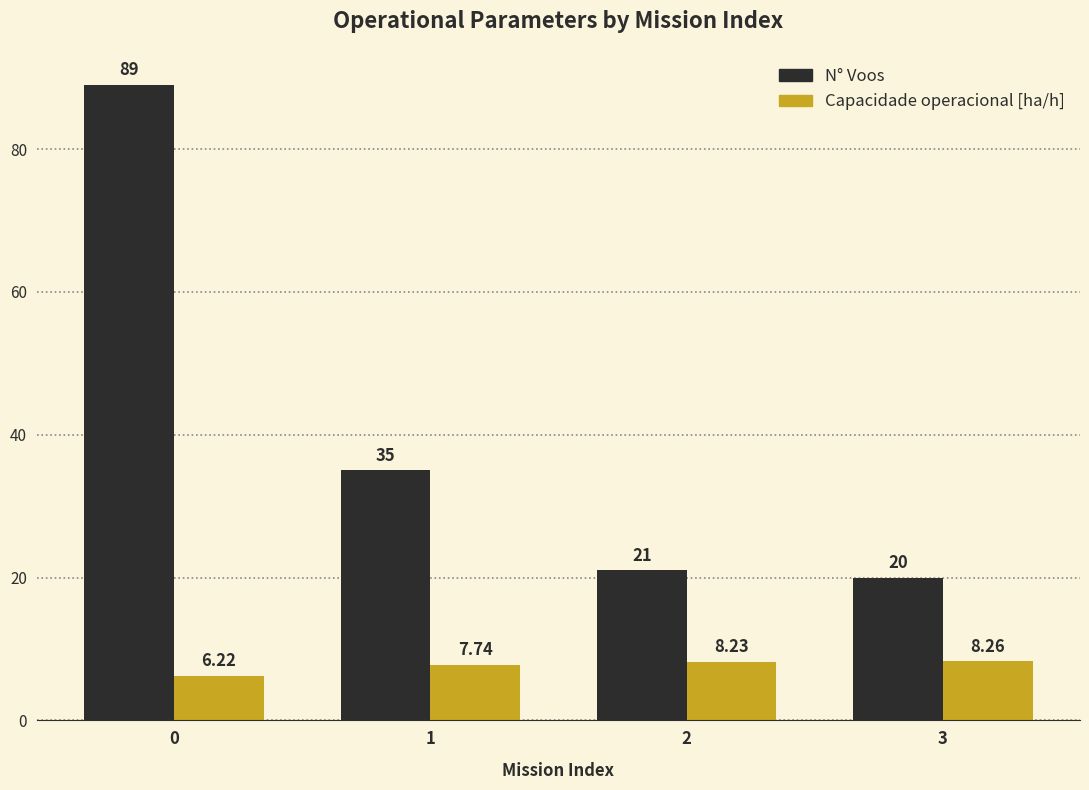

Which series has the widest spread of values?

N° Voos